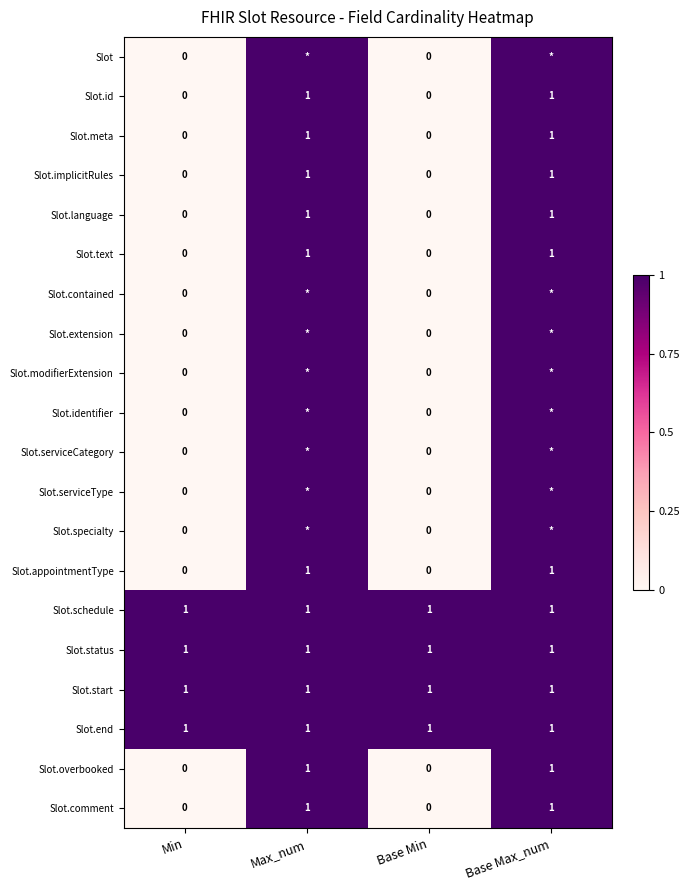

Is it true that Slot.status equals 2 at Base Min?

False